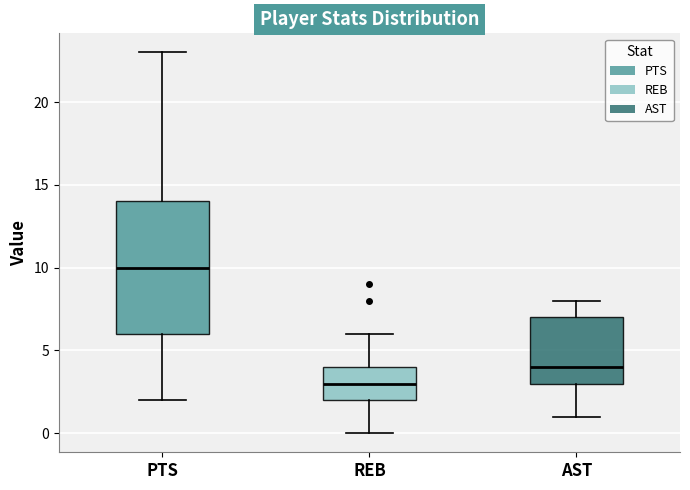

Which box has the highest median line?

PTS